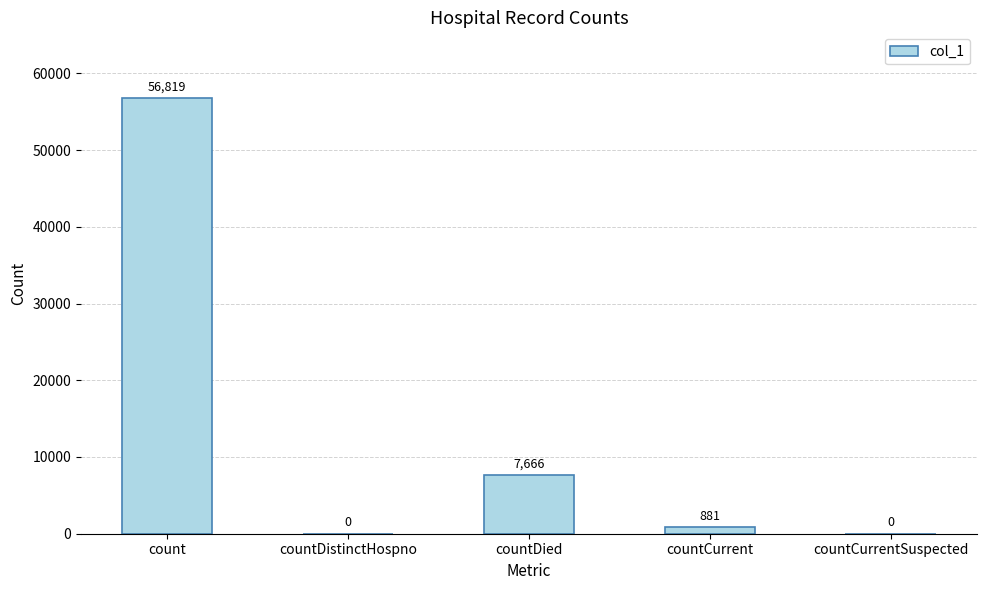

Are the bars grouped side by side (vs. stacked)?

No